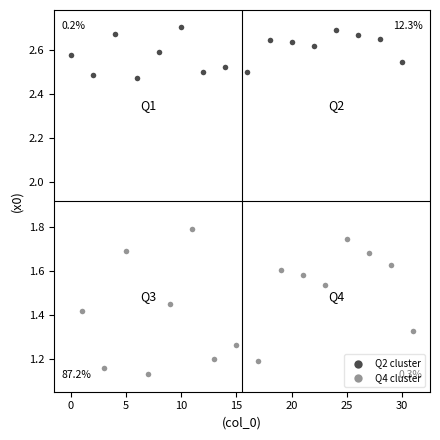

What are all the series names shown in the legend?

Q2 cluster, Q4 cluster